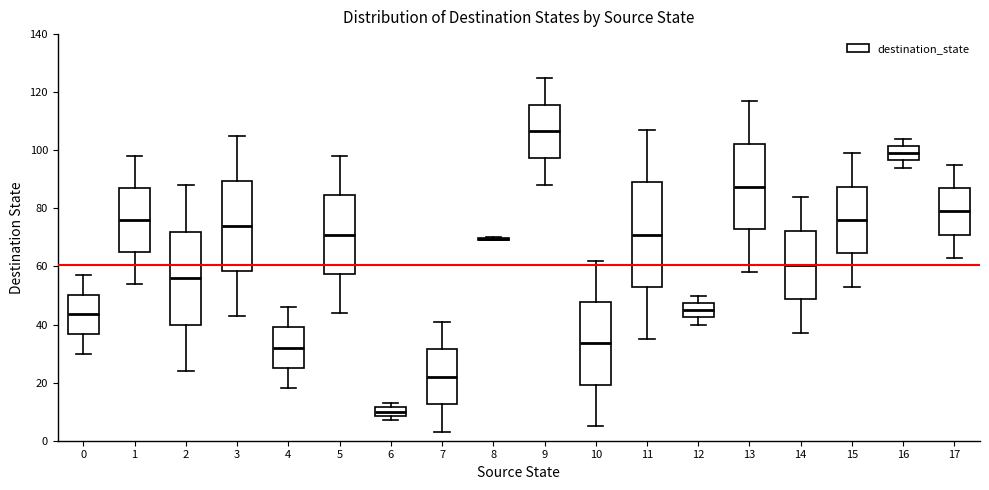

Reading left to right, transcribe this box plot: for each box, give where its median line is, the range the box spans, and where its two whiskers end, as read against the y-axis. The values are not printed on the chart, so give them approximately, as read against the axis.

0: median 44, box 36 to 50, whiskers 30 to 58
1: median 76, box 66 to 88, whiskers 54 to 98
2: median 56, box 40 to 72, whiskers 24 to 88
3: median 74, box 58 to 90, whiskers 44 to 106
4: median 32, box 26 to 40, whiskers 18 to 46
5: median 72, box 58 to 84, whiskers 44 to 98
6: median 10, box 8 to 12, whiskers 8 (just below the box's lower edge) to 14
7: median 22, box 12 to 32, whiskers 4 to 42
8: box collapsed to a line at 70, whiskers 70 to 70
9: median 106, box 98 to 116, whiskers 88 to 126
10: median 34, box 20 to 48, whiskers 6 to 62
11: median 72, box 54 to 90, whiskers 36 to 108
12: median 46, box 42 to 48, whiskers 40 to 50
13: median 88, box 72 to 102, whiskers 58 to 118
14: median 60, box 48 to 72, whiskers 38 to 84
15: median 76, box 64 to 88, whiskers 54 to 100
16: median 100, box 96 to 102, whiskers 94 to 104
17: median 80, box 72 to 88, whiskers 64 to 96